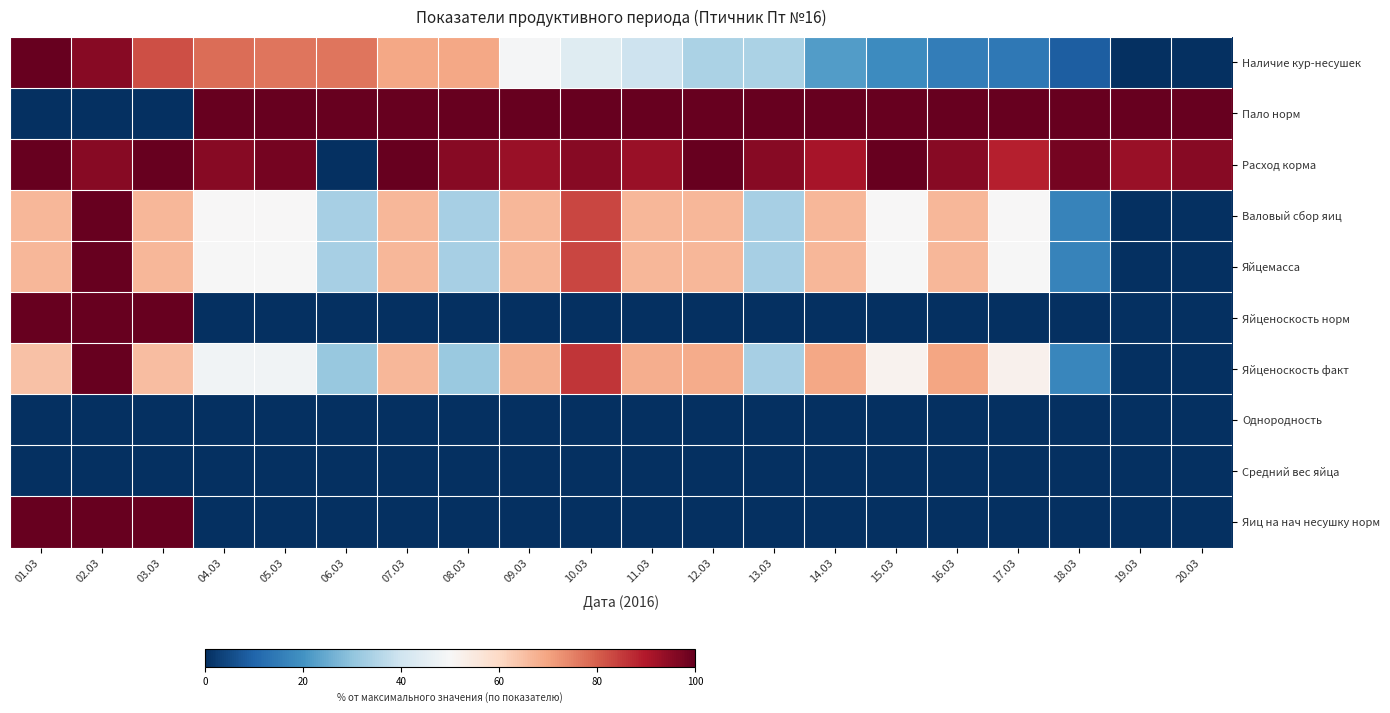

Which category has the lowest value across all series?

19.03